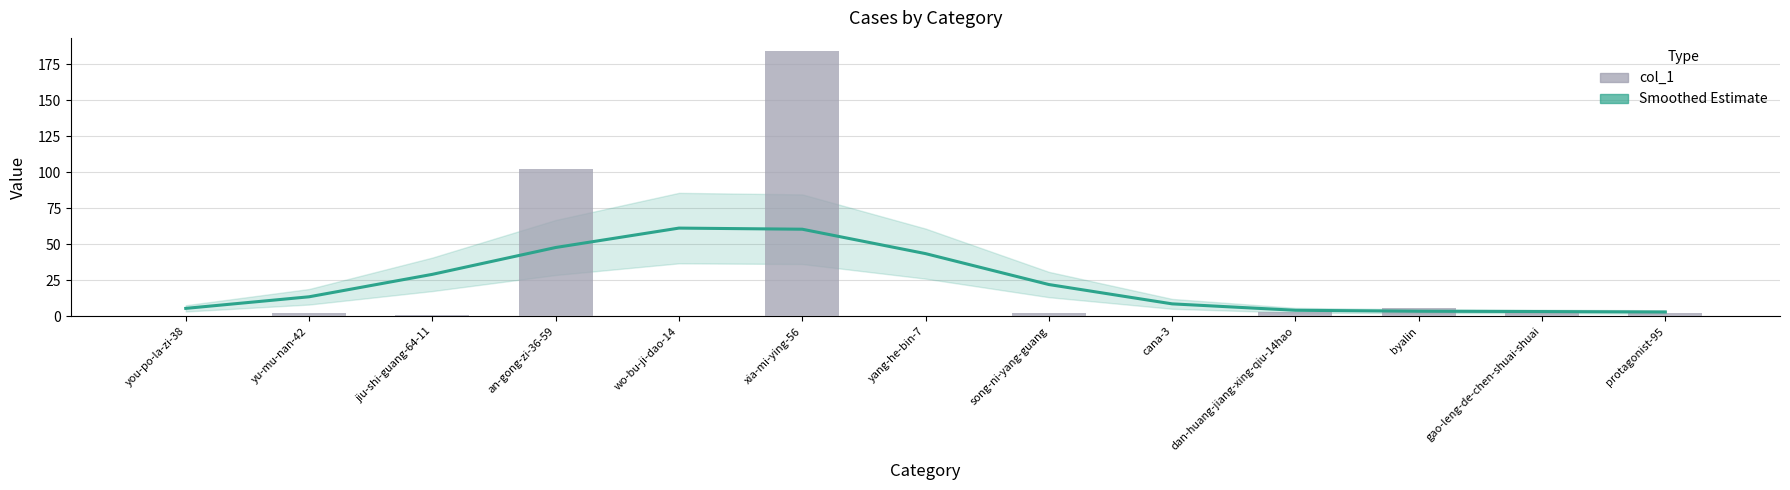

At which label does col_1 reach its minimum?

you-po-la-zi-38